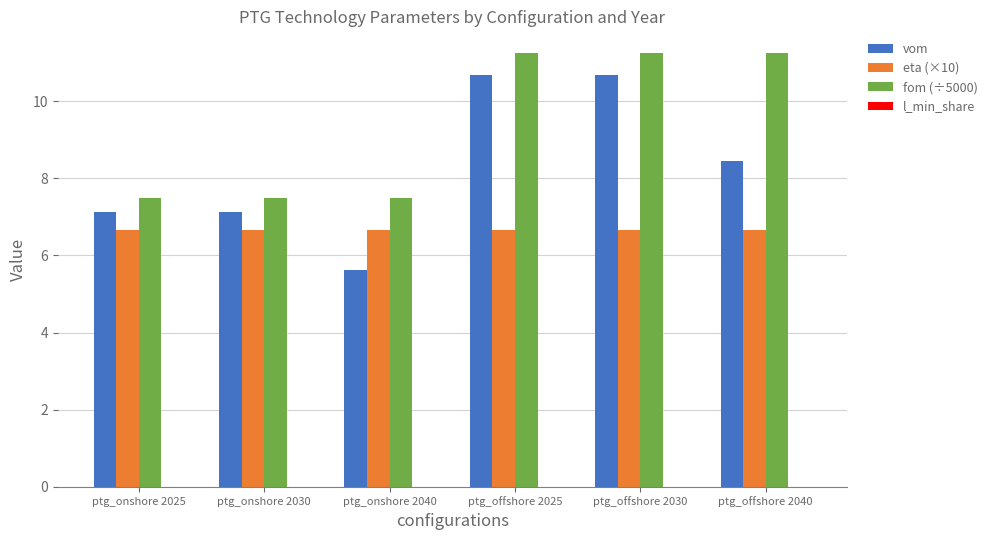

What is the label of the 5th bar from the right?

ptg_onshore 2030